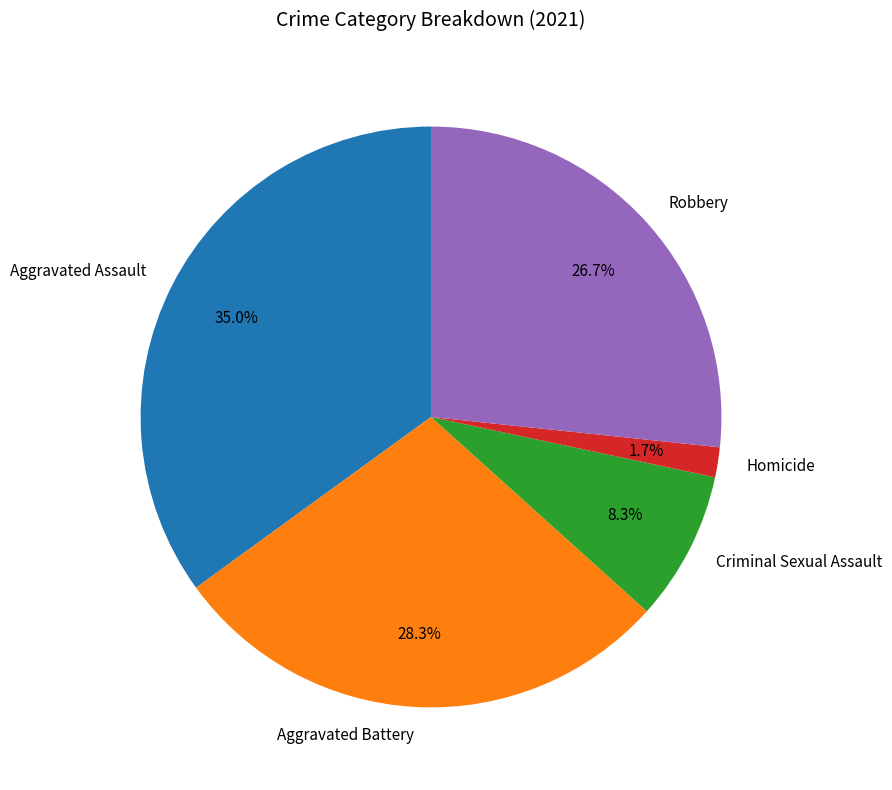

Is there a majority slice in this chart?

No